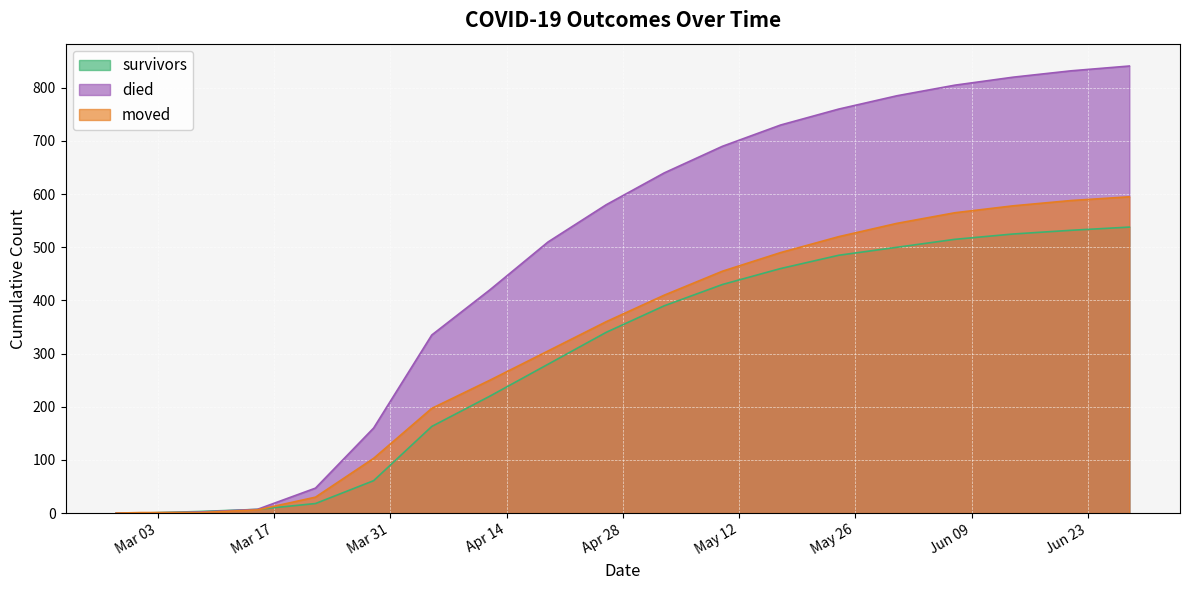

How many values in died are above zero?

17